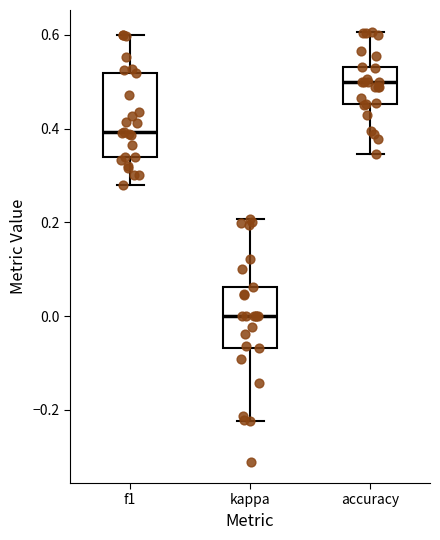

Reading left to right, transcribe this box plot: for each box, give where its median line is, the range the box spans, and where its two whiskers end, as read against the y-axis. The values are not printed on the chart, so give them approximately, as read against the axis.

f1: median 0.40, box 0.34 to 0.52, whiskers 0.28 to 0.60
kappa: median 0.00, box -0.06 to 0.06, whiskers -0.22 to 0.20
accuracy: median 0.50, box 0.46 to 0.54, whiskers 0.34 to 0.60